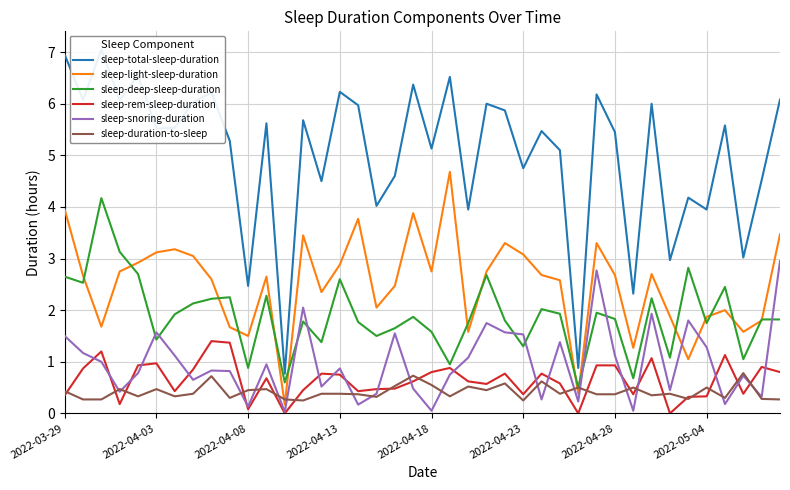

At which category is the sum across all series the highest?

2022-03-29